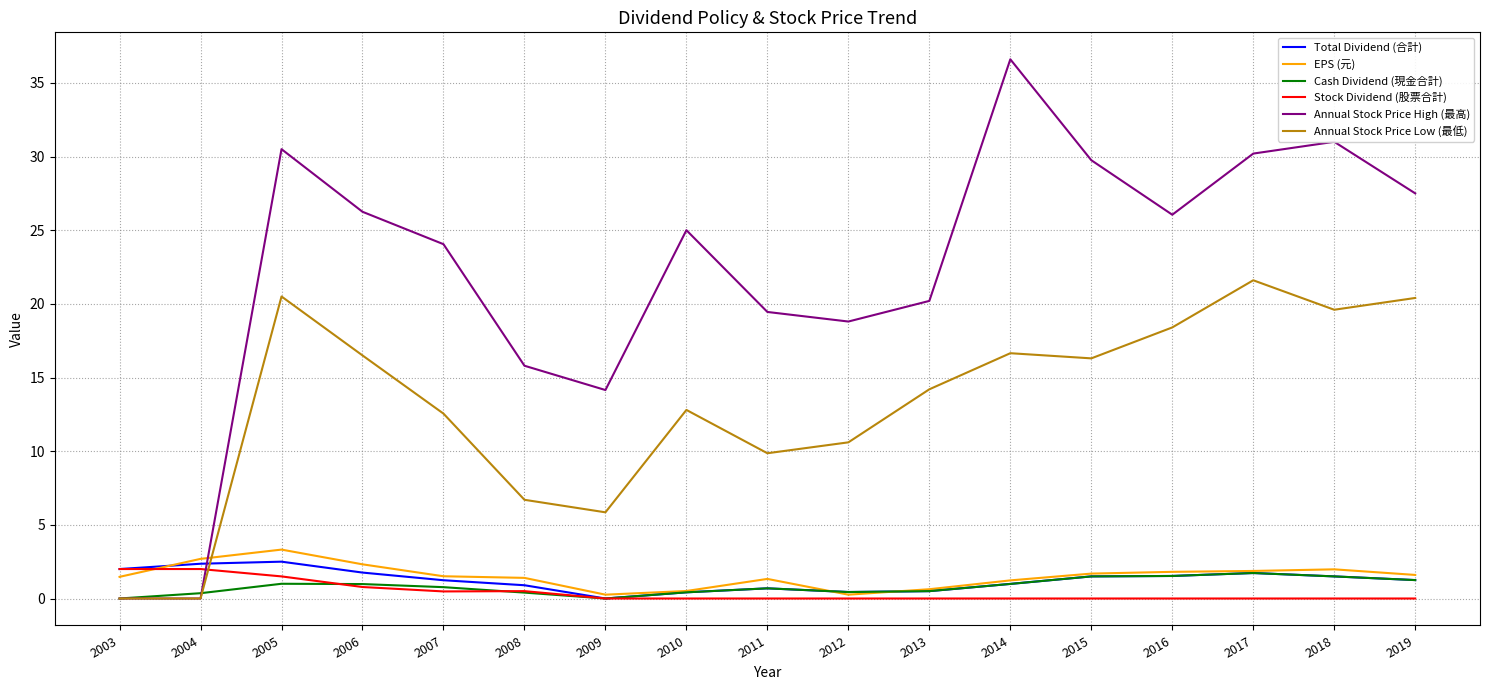

The value of Annual Stock Price High (最高) at 2008 is 24.8. True or false?

False